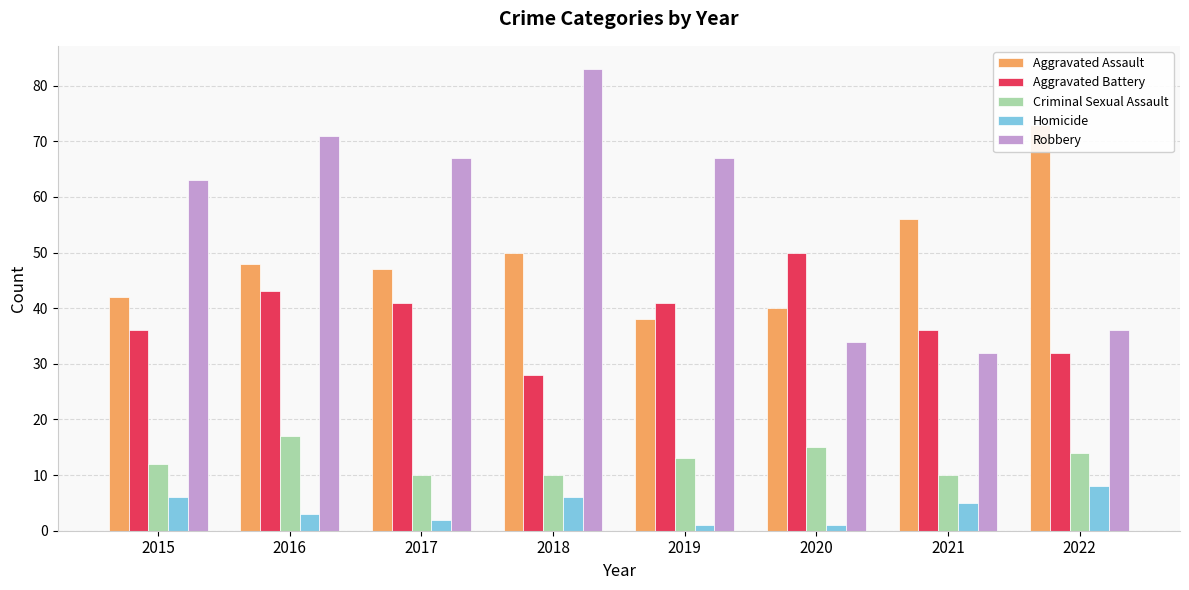

What is the difference between the Aggravated Assault values at 2016 and 2018?

2